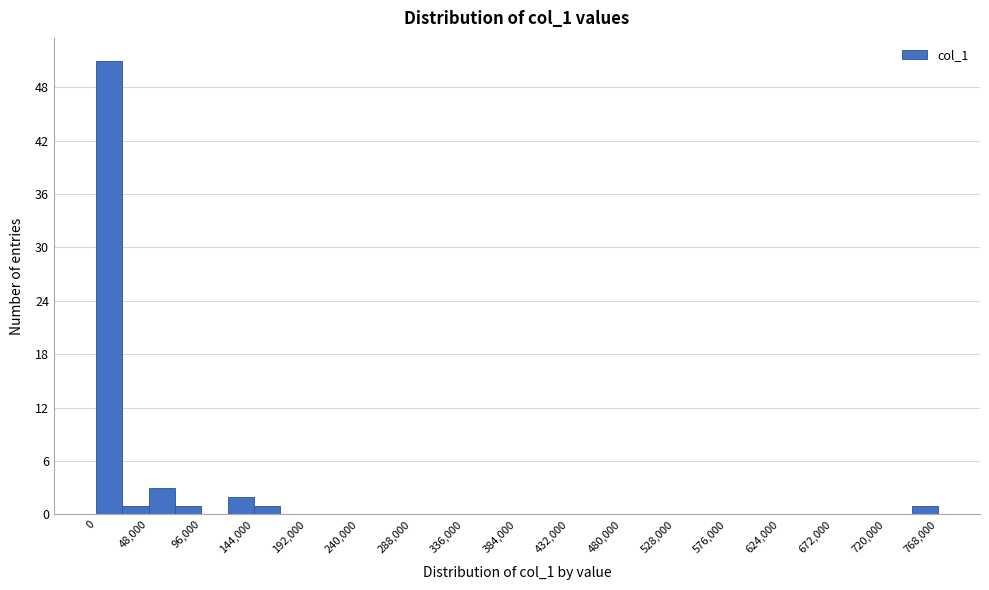

Reading left to right, transcribe this chart: for each bar, give the range it covers on the x-axis and its height. Neither the bar edges nor the heights are printed on the chart, so give them approximately, as read against the axes.

0 to 24000: 51
24000 to 48000: 1
48000 to 72000: 3
72000 to 96000: 1
96000 to 120000: 0
120000 to 144000: 2
144000 to 168000: 1
168000 to 192000: 0
192000 to 216000: 0
216000 to 240000: 0
240000 to 264000: 0
264000 to 288000: 0
288000 to 312000: 0
312000 to 336000: 0
336000 to 360000: 0
360000 to 384000: 0
384000 to 408000: 0
408000 to 432000: 0
432000 to 456000: 0
456000 to 480000: 0
480000 to 504000: 0
504000 to 528000: 0
528000 to 552000: 0
552000 to 576000: 0
576000 to 600000: 0
600000 to 624000: 0
624000 to 648000: 0
648000 to 672000: 0
672000 to 696000: 0
696000 to 720000: 0
720000 to 744000: 0
744000 to 768000: 1